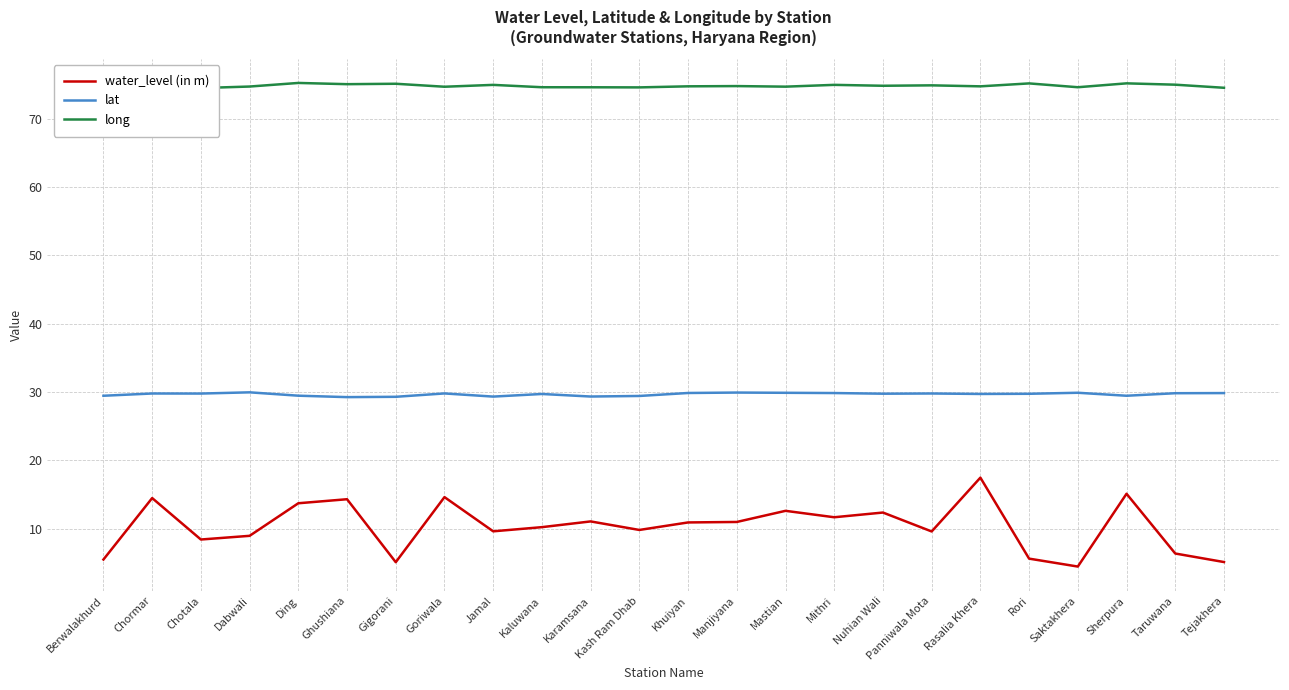

At which label does water_level (in m) reach its peak?

Rasalia Khera